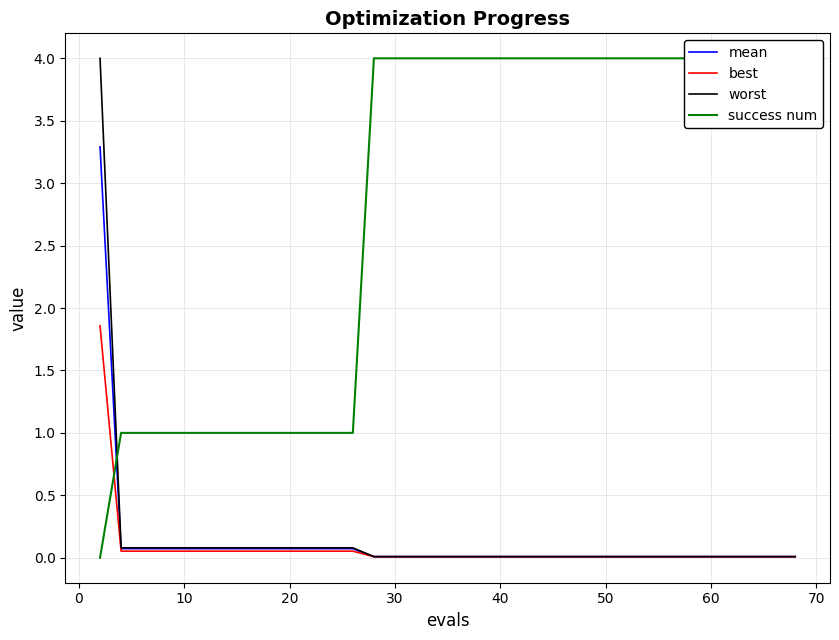

What is the maximum value for mean?

3.3